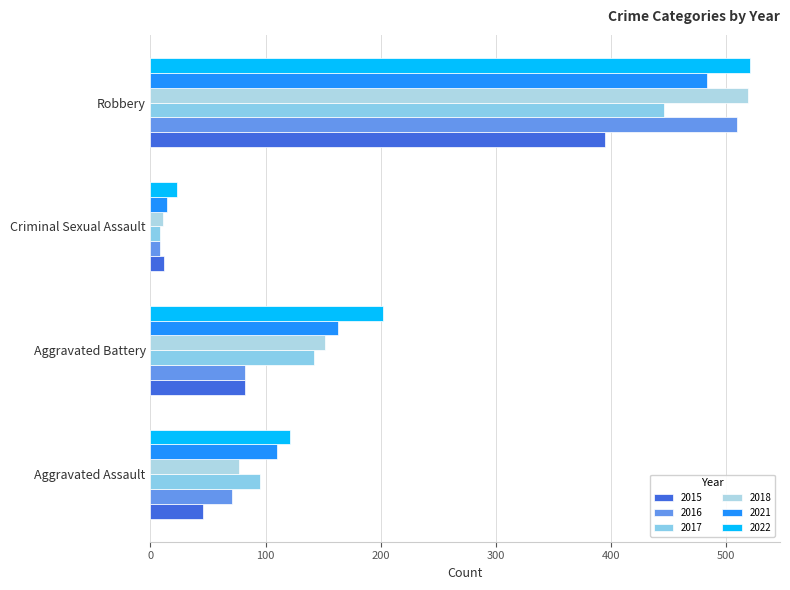

Count the 2021 values in the range 110 to 484.

3